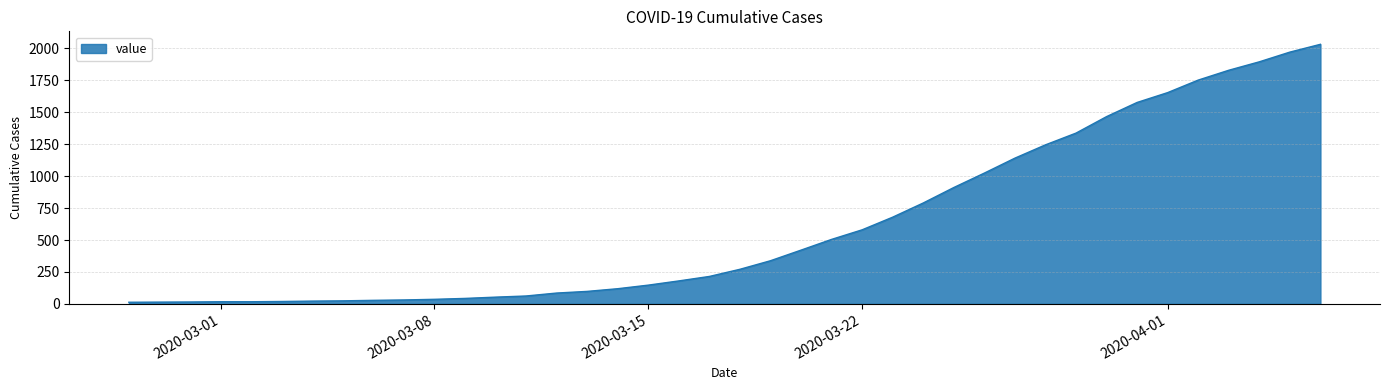

What is the smallest value displayed?

13